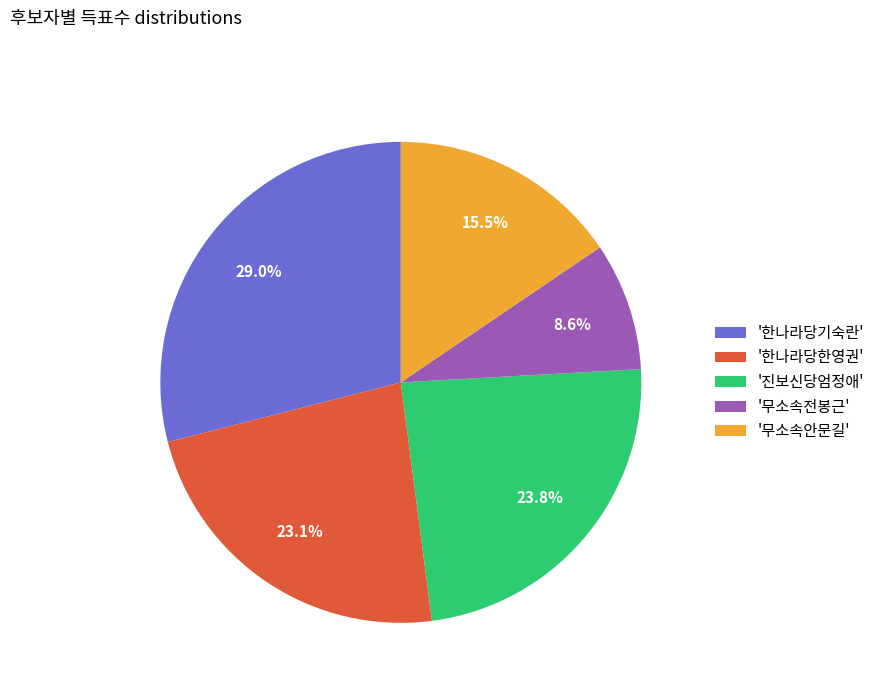

Which has a higher value, '한나라당기숙란' or '한나라당한영권'?

'한나라당기숙란'